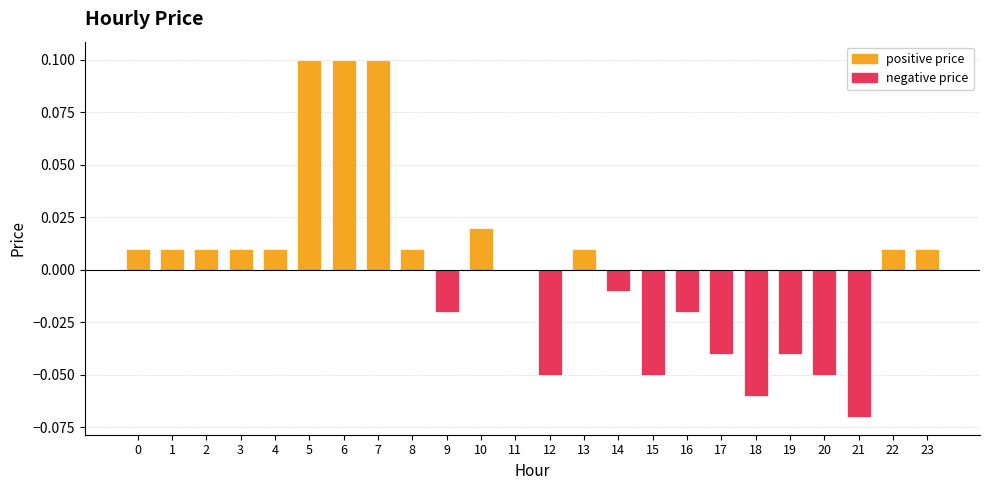

Which label corresponds to the largest value in the chart?

5